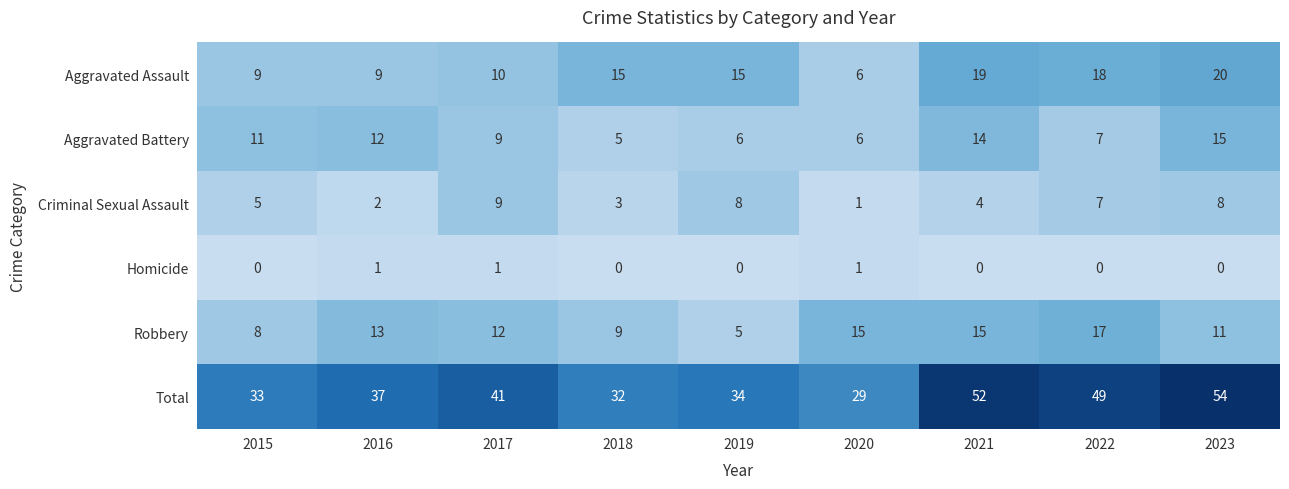

What is the average value of the Criminal Sexual Assault series?

5